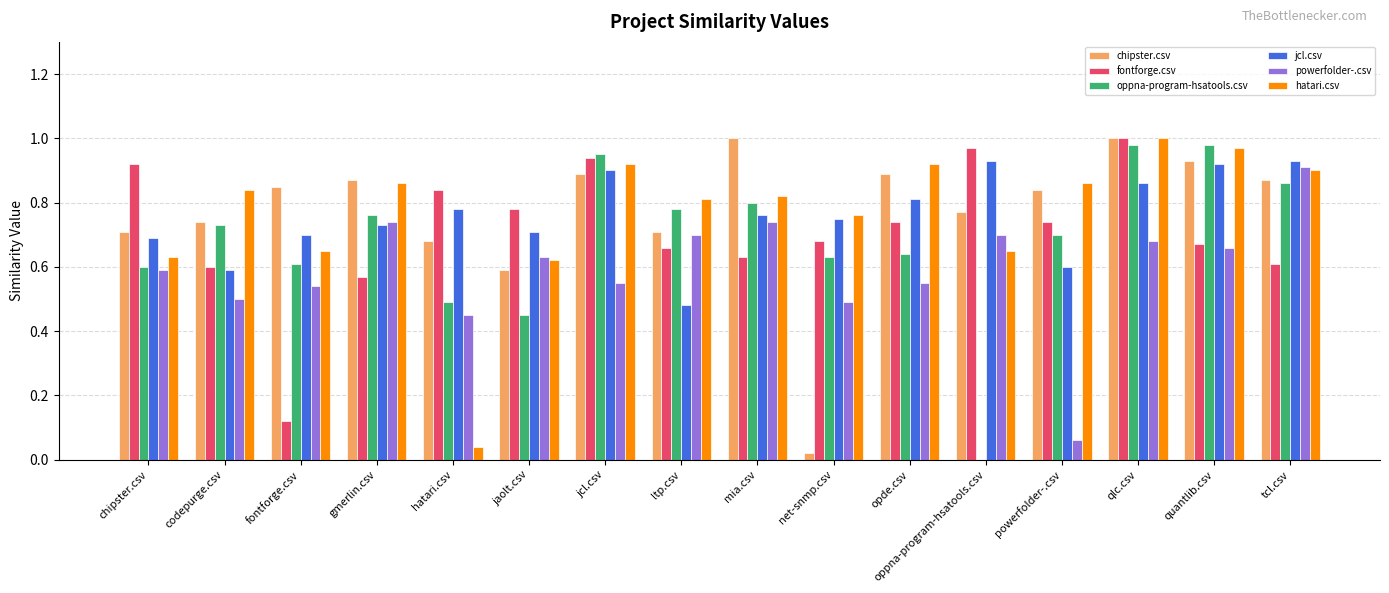

Between oppna-program-hsatools.csv and qlc.csv, which series saw the biggest shift?

oppna-program-hsatools.csv